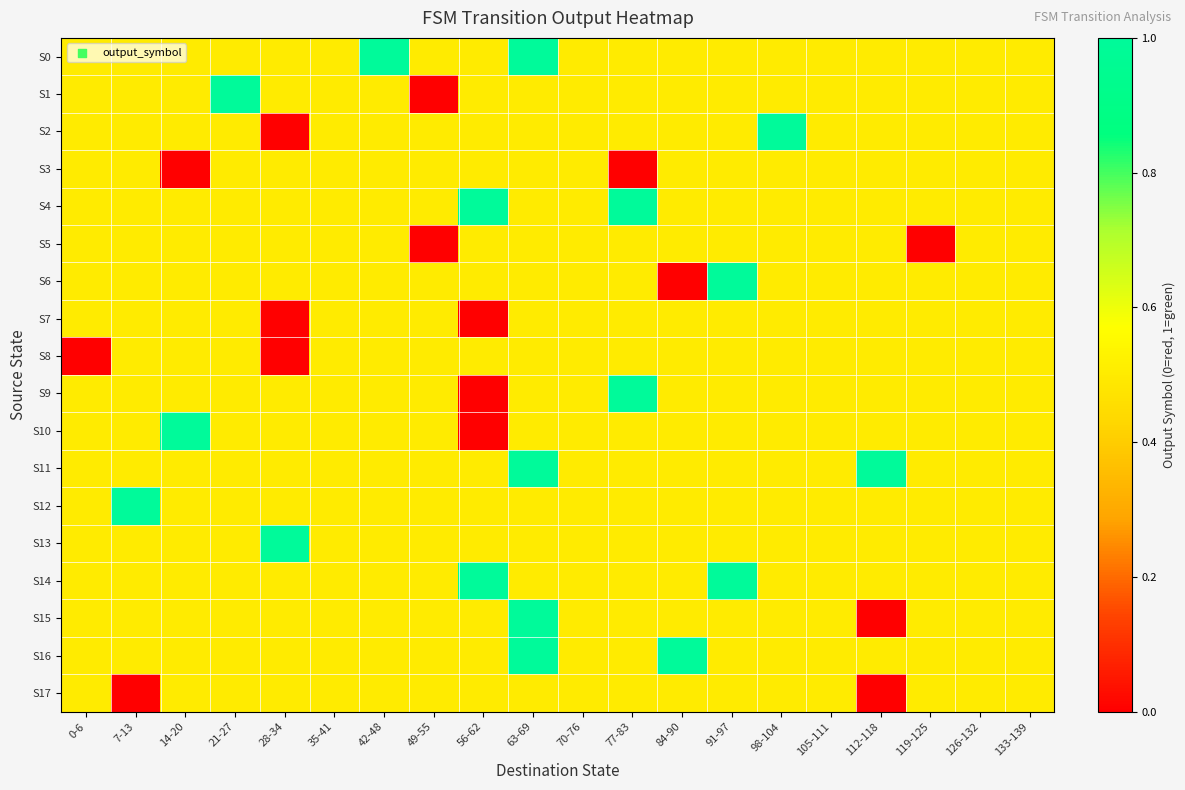

Rank the series at 84-90 from highest to lowest value.

S16, S0, S1, S2, S3, S4, S5, S7, S8, S9, S10, S11, S12, S13, S14, S15, S17, S6